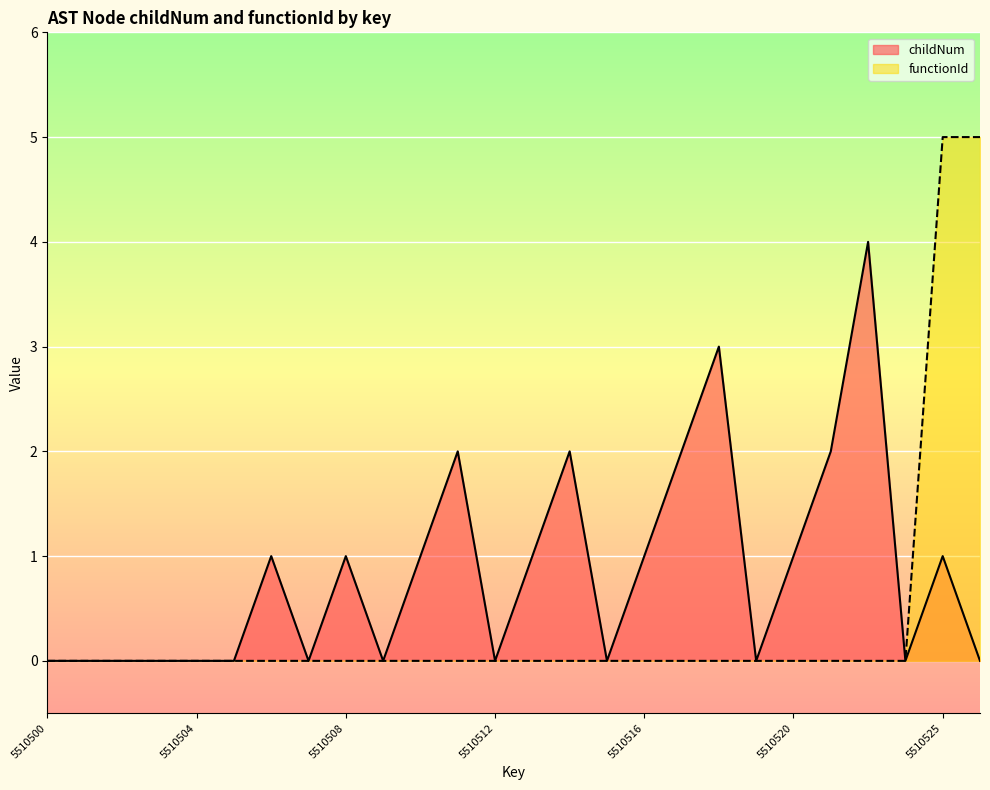

Does the chart display data point markers on the line(s)?

No